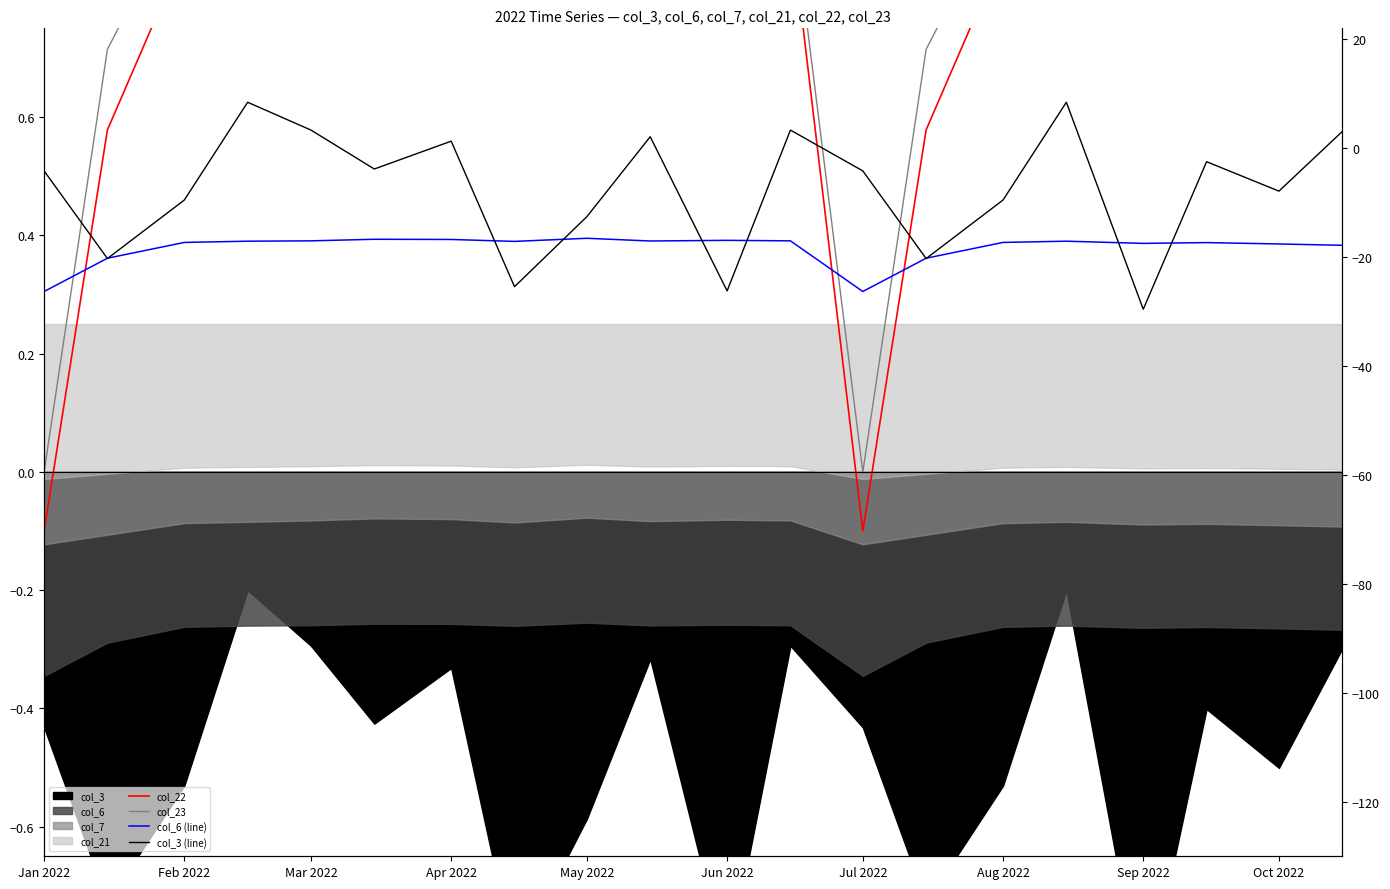

How many times do col_23 and col_3 (line) cross each other?

3